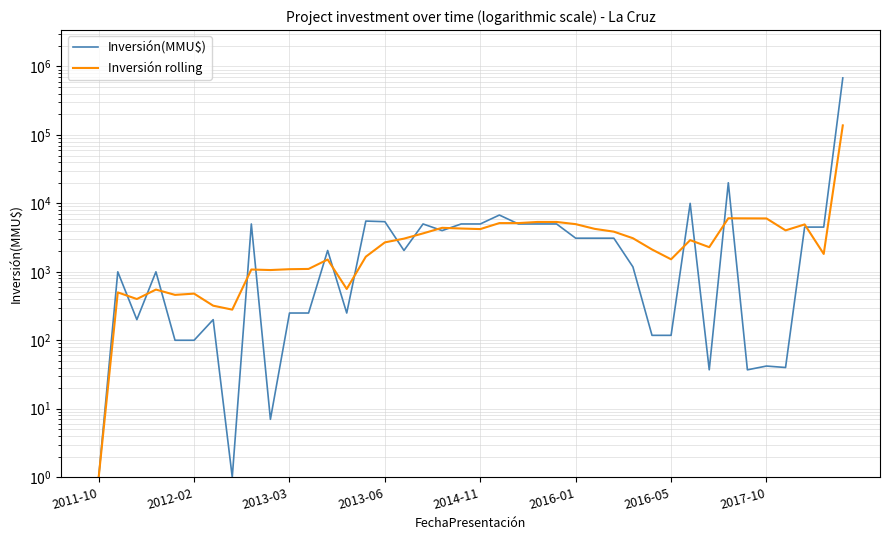

What position from the left is 24?

25